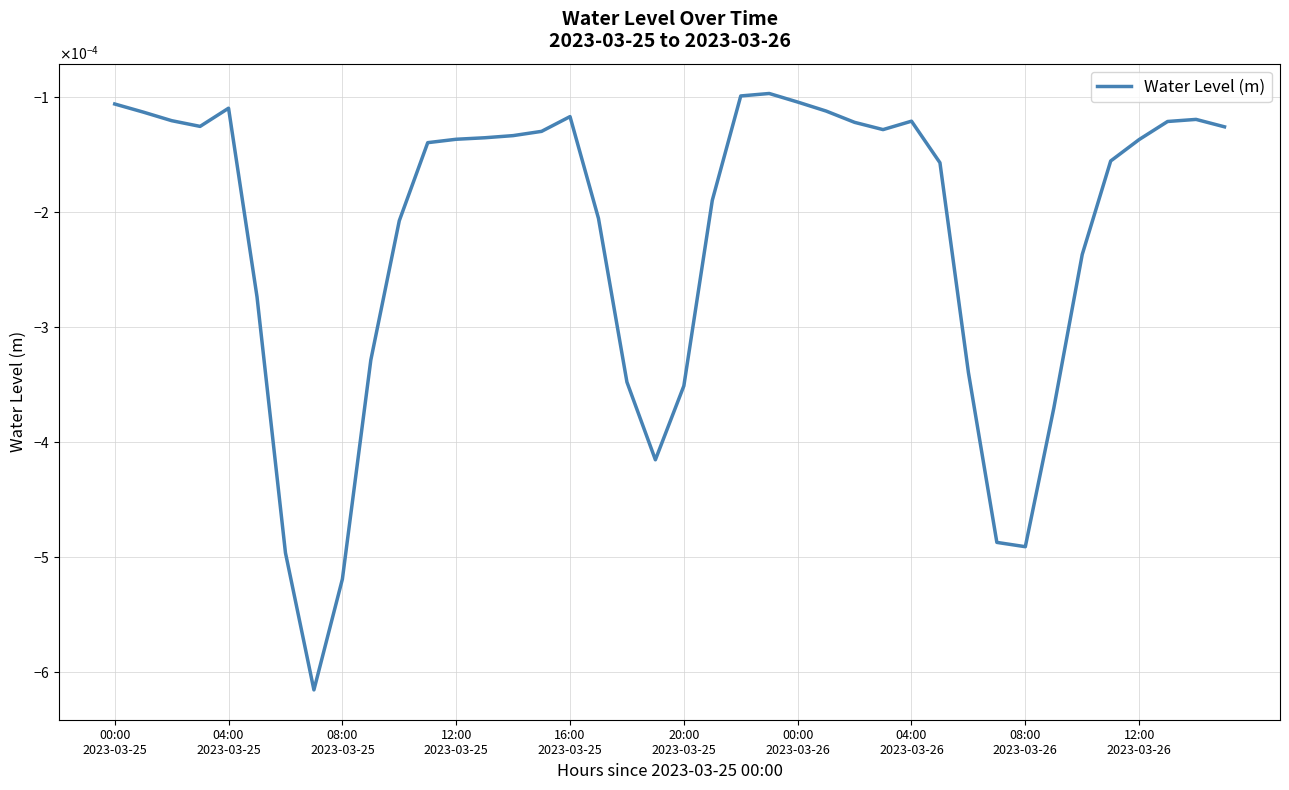

Which label corresponds to the largest value in the chart?

23